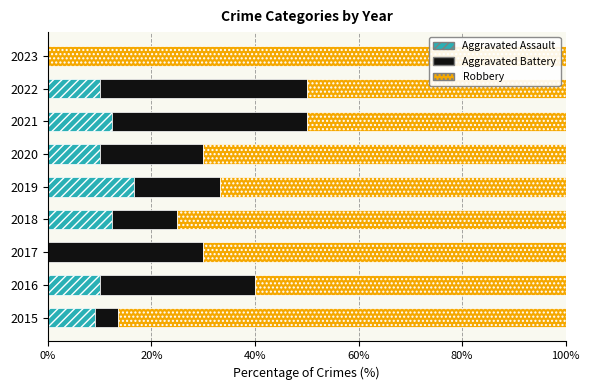

At which label does Aggravated Assault reach its peak?

2019